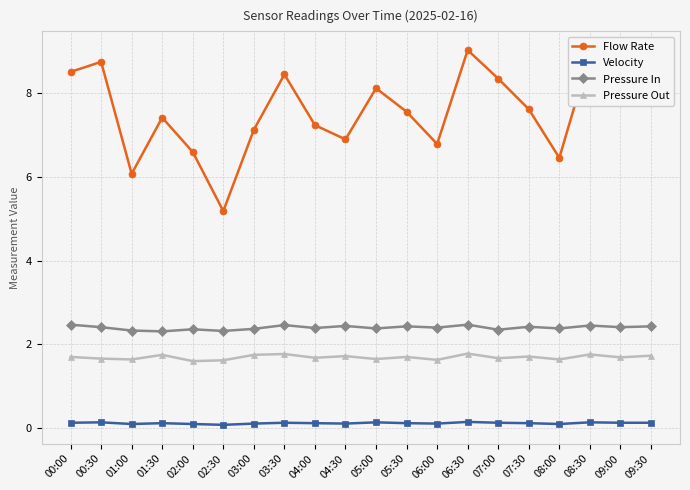

How many data points in Flow Rate are less than 7?

6